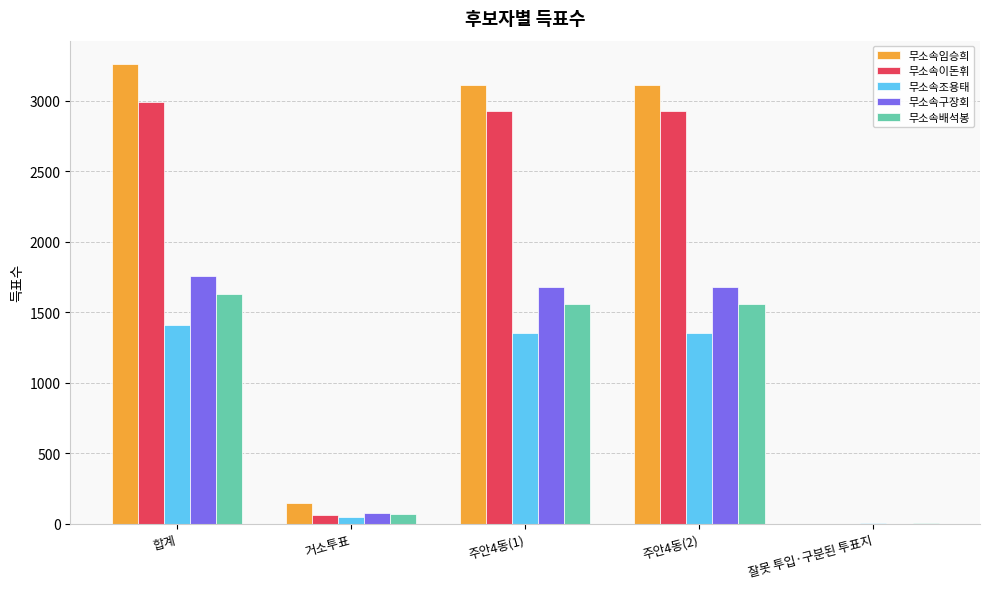

The 무소속이돈휘 series shows 2991 at 합계. True or false?

True